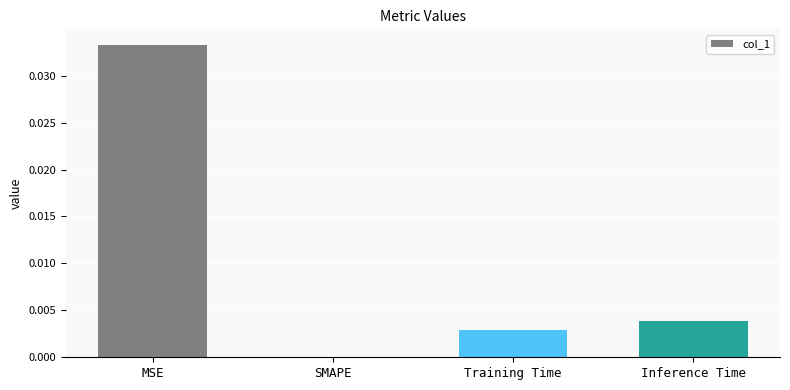

The value at SMAPE is 0.0. True or false?

True